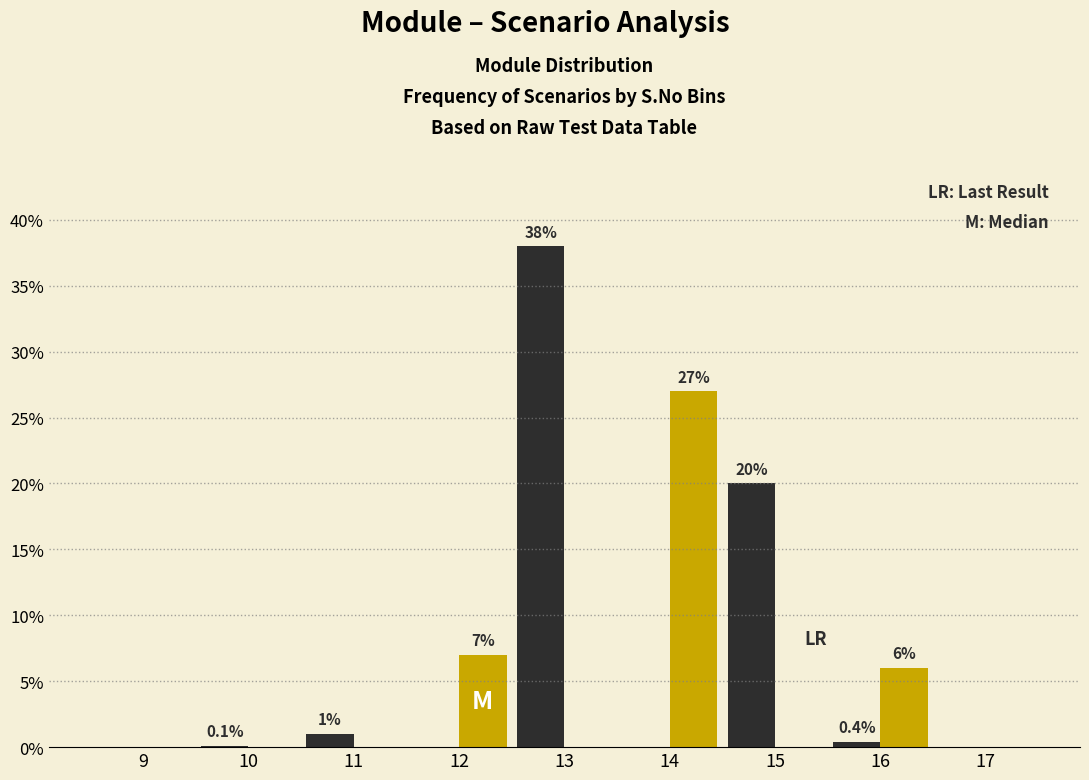

Which category has the highest value across all series?

13